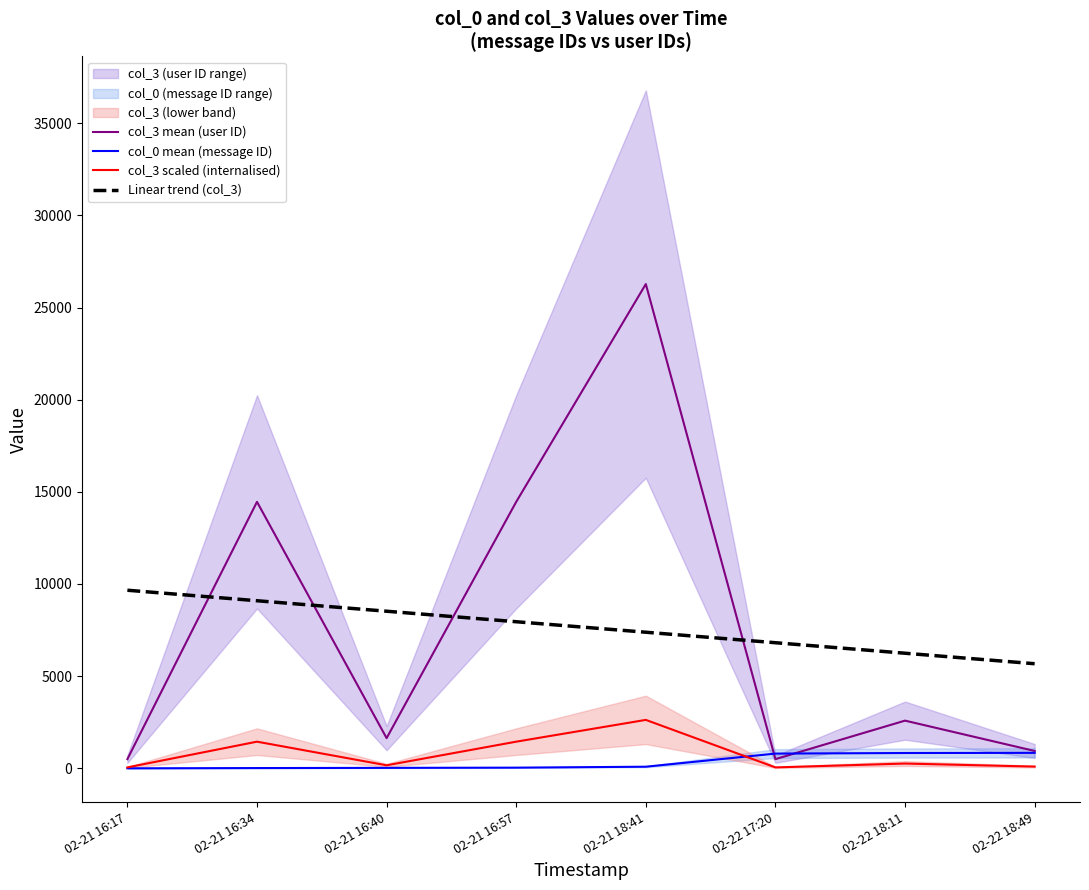

Is it true that col_0 mean (message ID) equals 398.0 at 02-22 17:20?

False